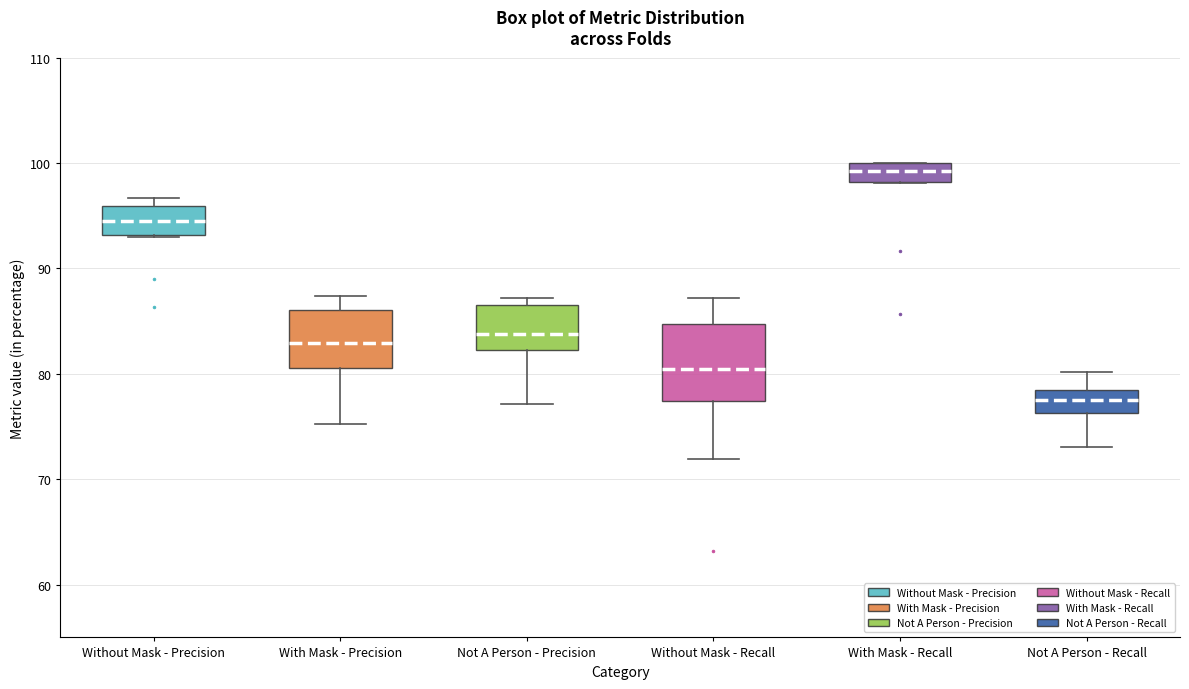

Reading left to right, transcribe this box plot: for each box, give where its median line is, the range the box spans, and where its two whiskers end, as read against the y-axis. The values are not printed on the chart, so give them approximately, as read against the axis.

Without Mask - Precision: median 94, box 93 to 96, whiskers 93 to 97
With Mask - Precision: median 83, box 81 to 86, whiskers 75 to 87
Not A Person - Precision: median 84, box 82 to 87, whiskers 77 to 87 (just above the box's upper edge)
Without Mask - Recall: median 80, box 77 to 85, whiskers 72 to 87
With Mask - Recall: median 99, box 98 to 100, whiskers 98 to 100
Not A Person - Recall: median 77, box 76 to 78, whiskers 73 to 80